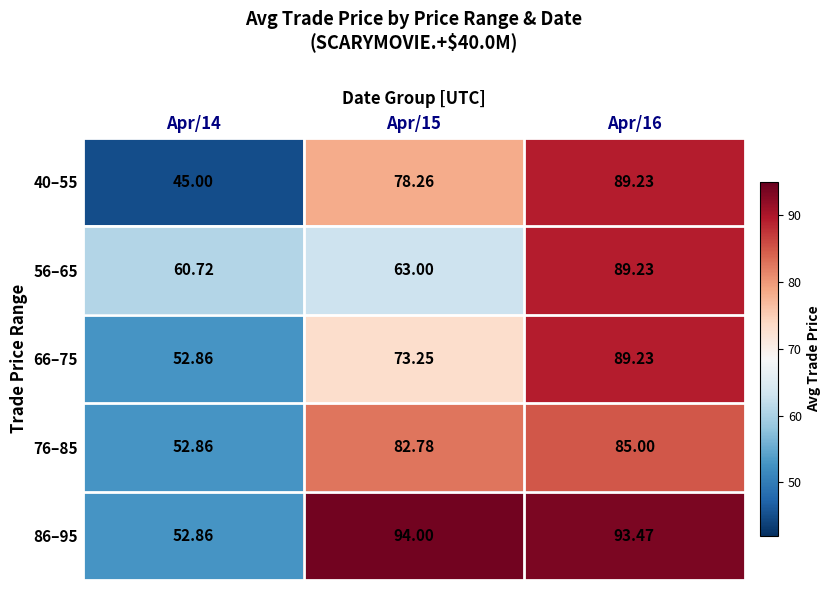

Which series changed the most between Apr/14 and Apr/16?

40–55